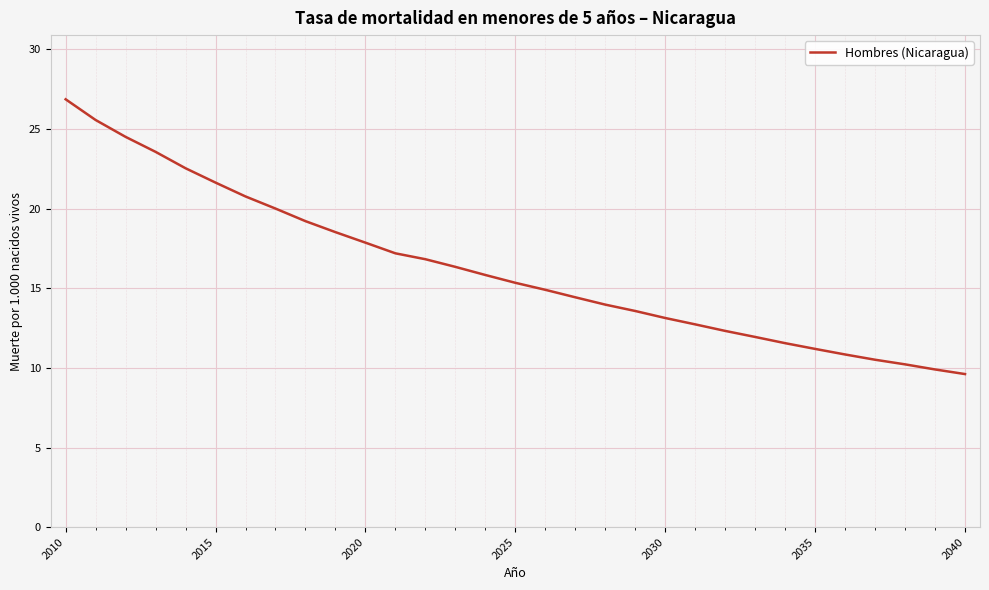

What is the greatest value displayed?

26.9